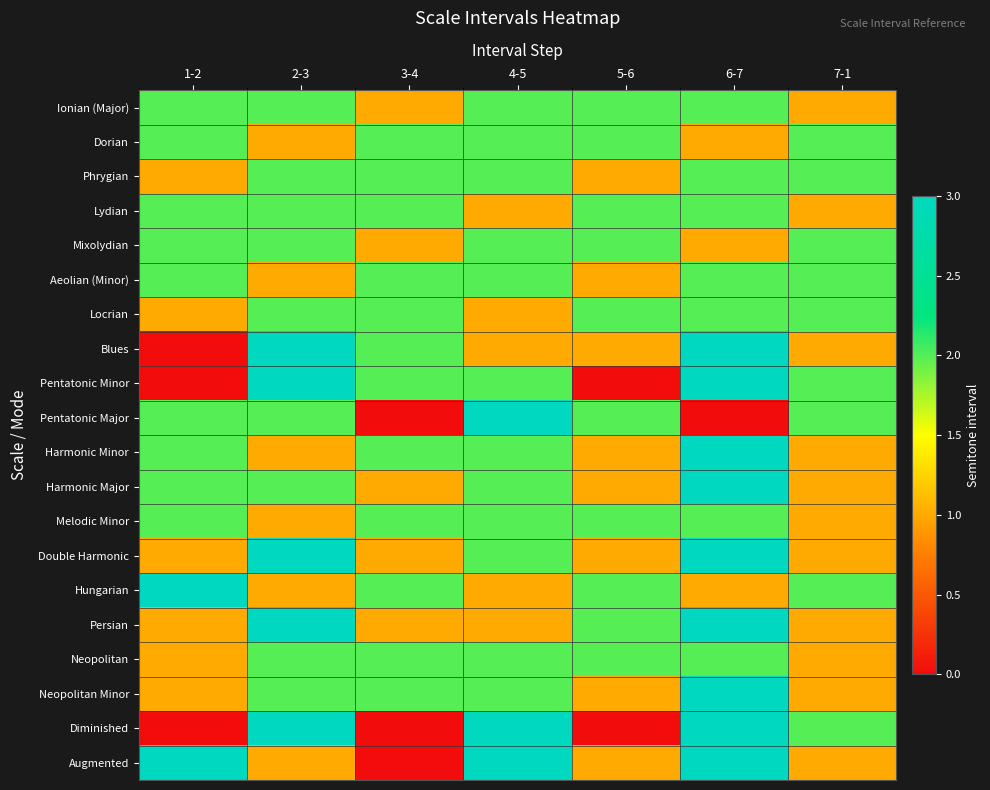

What is the total value across all series at 1-2?

30